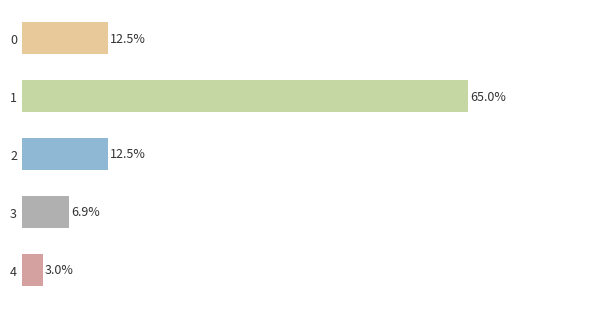

Does the chart contain any negative values?

No